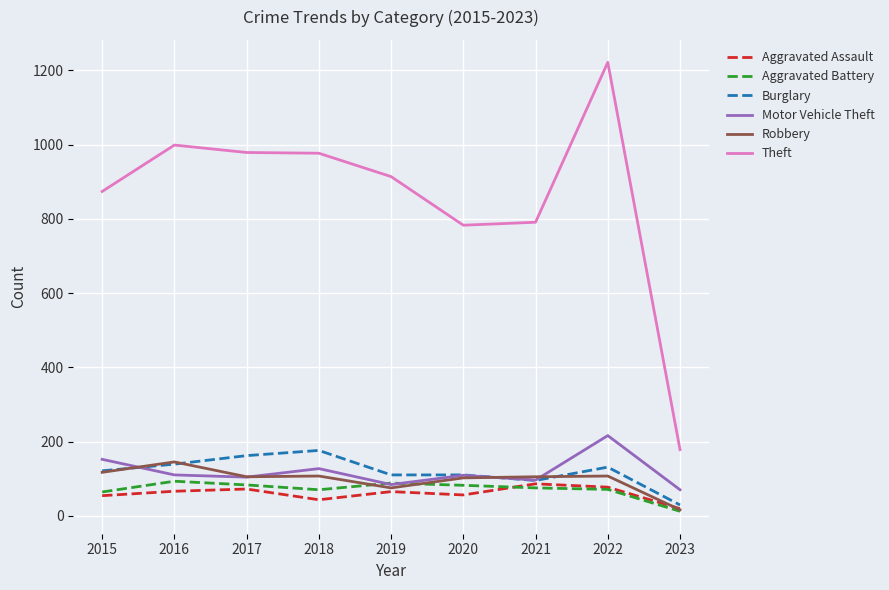

Is it true that Aggravated Battery equals 75 at 2021?

True